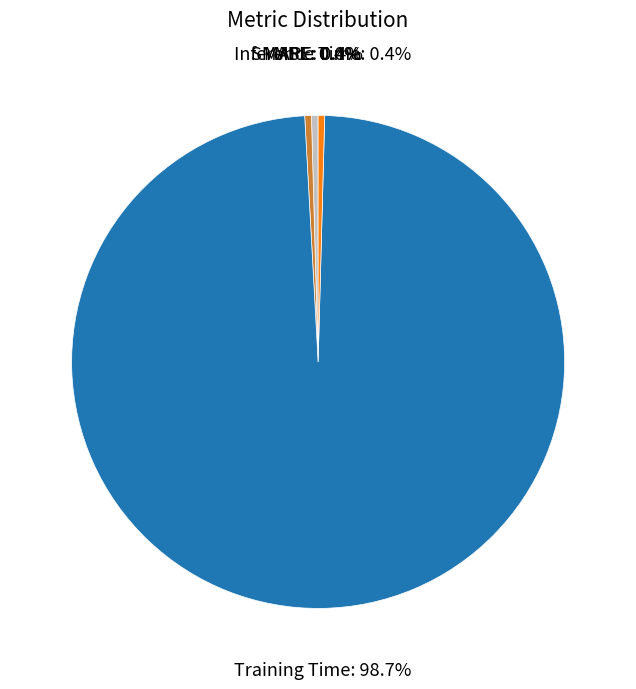

Combined, do SMAPE and MAPE account for over 50%?

No